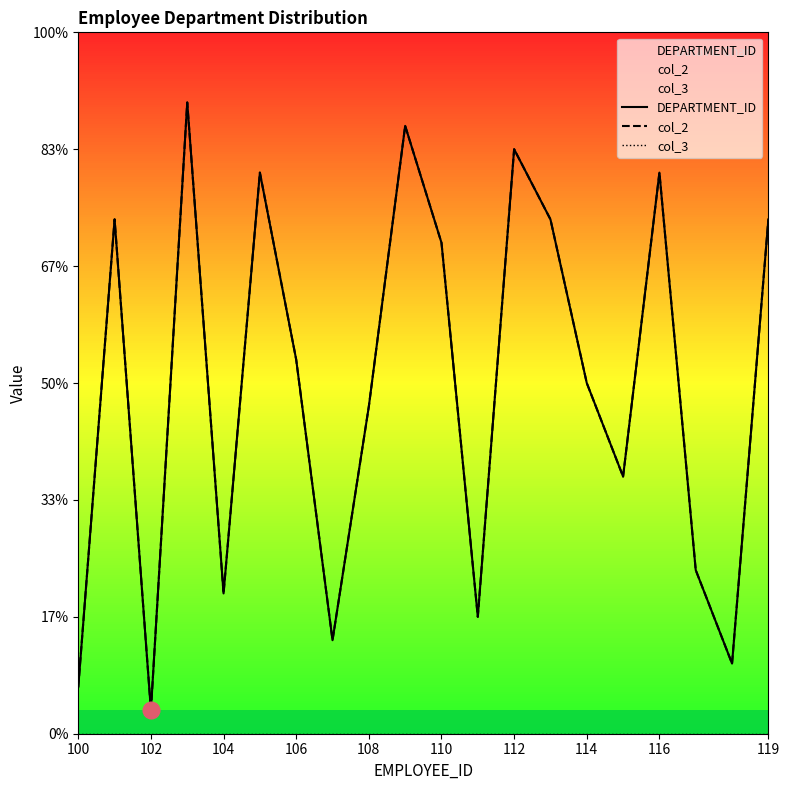

How many values in the col_2 series are below 160?

10